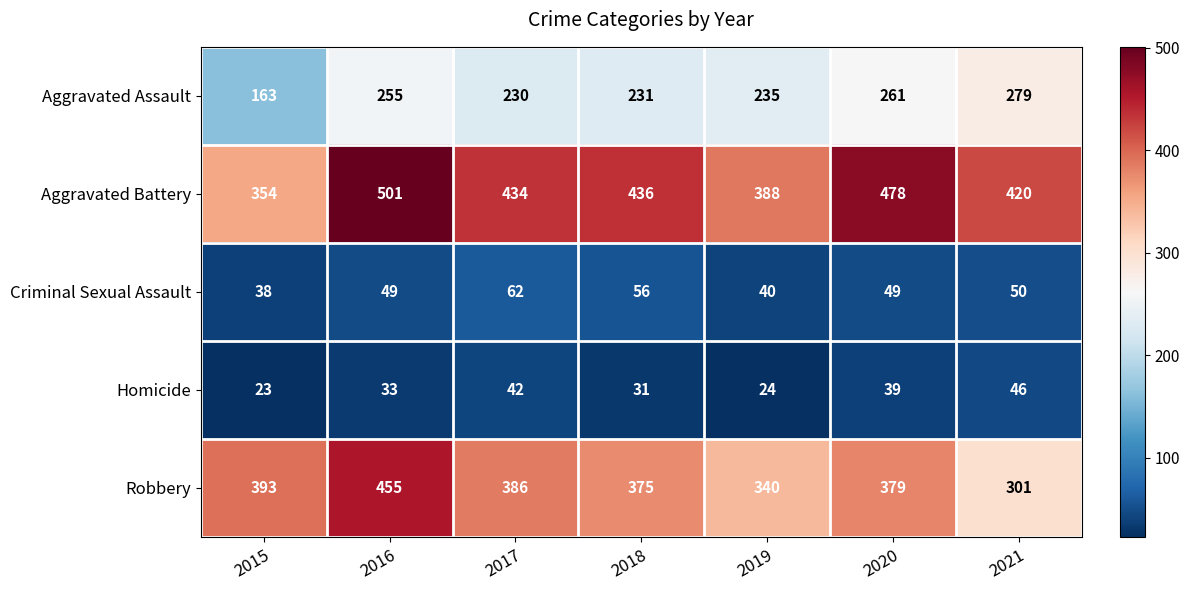

List the labels in order of Homicide value, smallest first.

2015, 2019, 2018, 2016, 2020, 2017, 2021